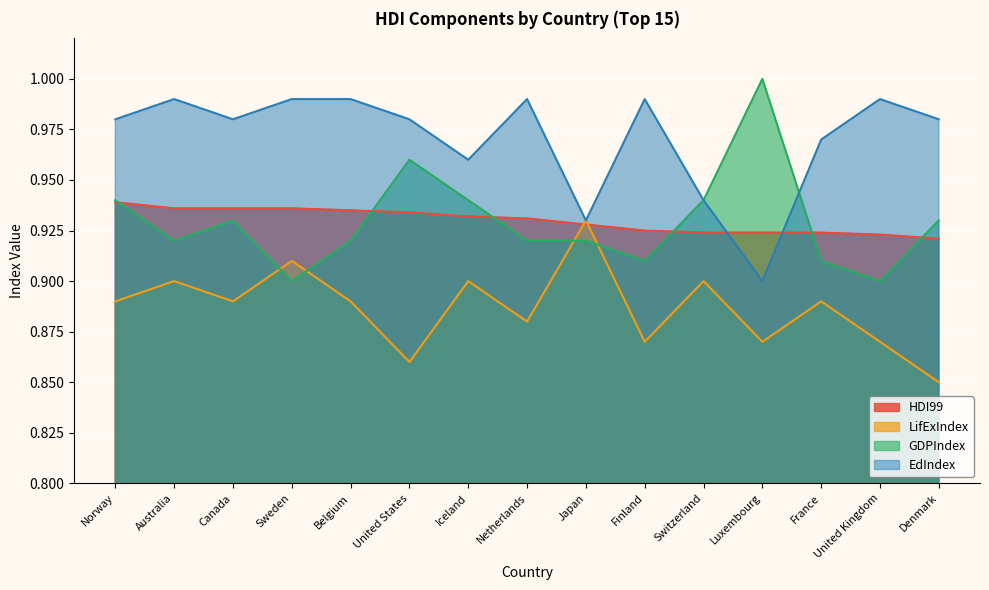

How many lines are shown in the chart?

4